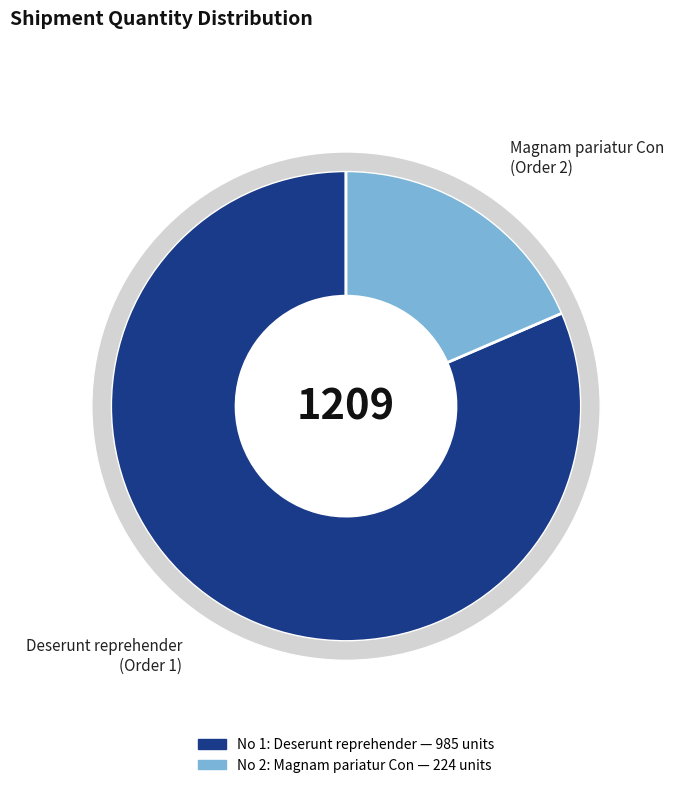

True or false: Deserunt reprehender
(Order 1) accounts for 81% of the total.

True